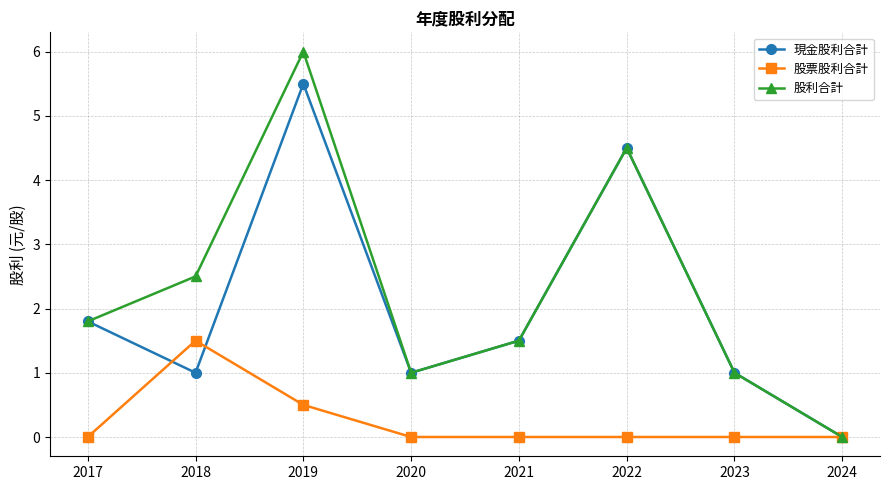

How many distinct data groups are displayed?

3